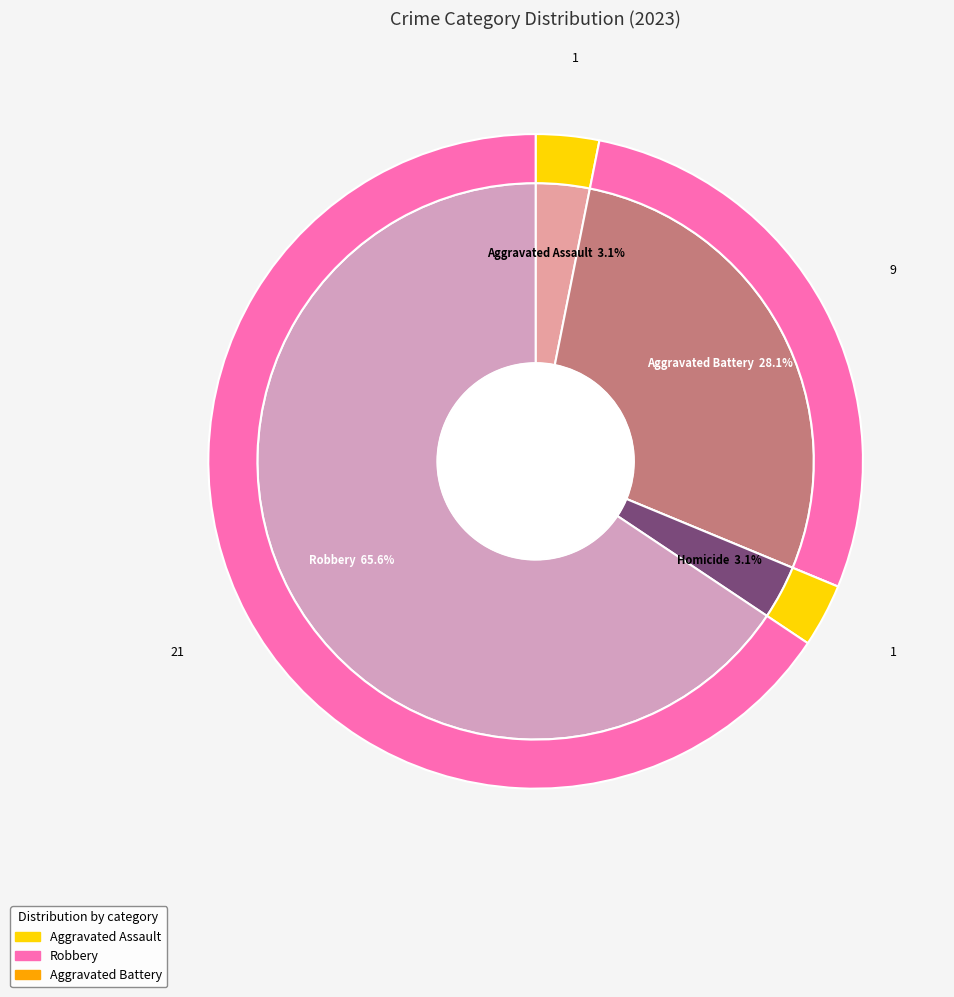

Does Robbery represent more than half of the total?

Yes